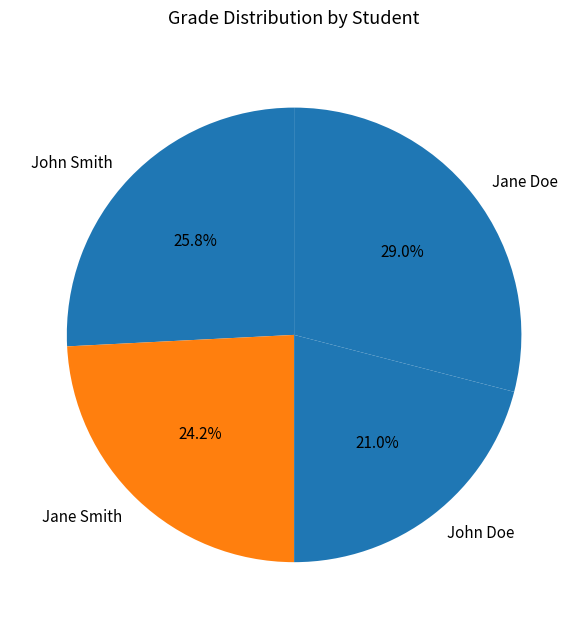

Which category has the smallest portion of the pie?

John Doe